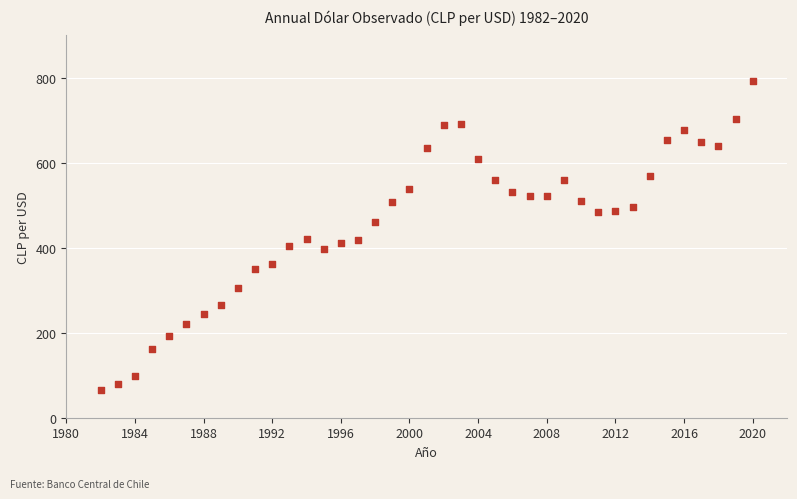

What is the range of X values (max minus min)?

38.0